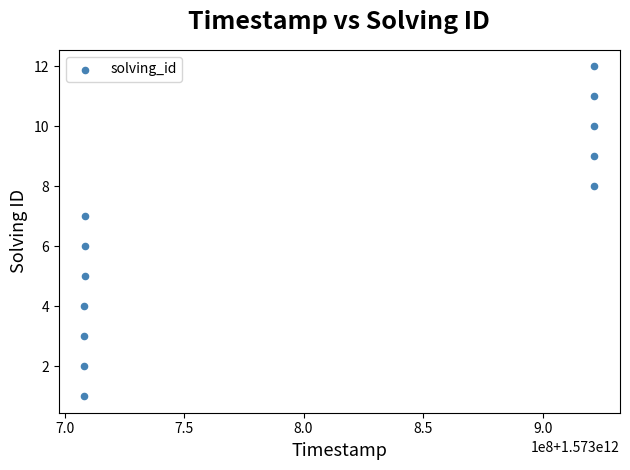

What is the average X value?

1573797231135